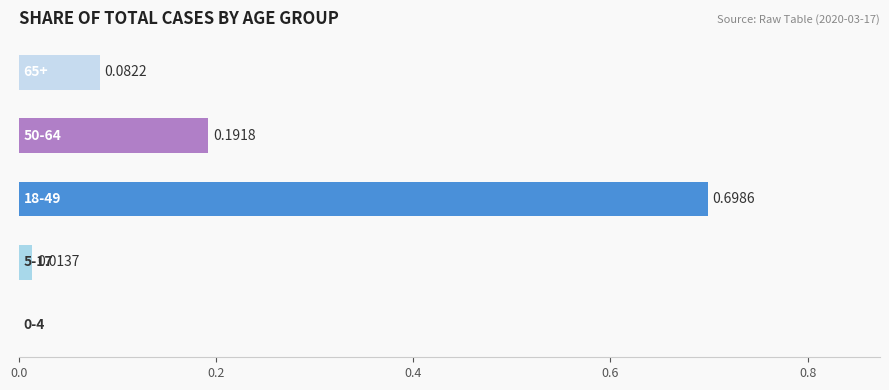

What is the sum of all values?

1.0